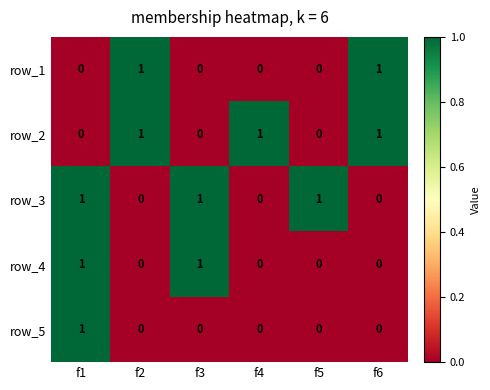

What is the sum of all row_2 values?

3